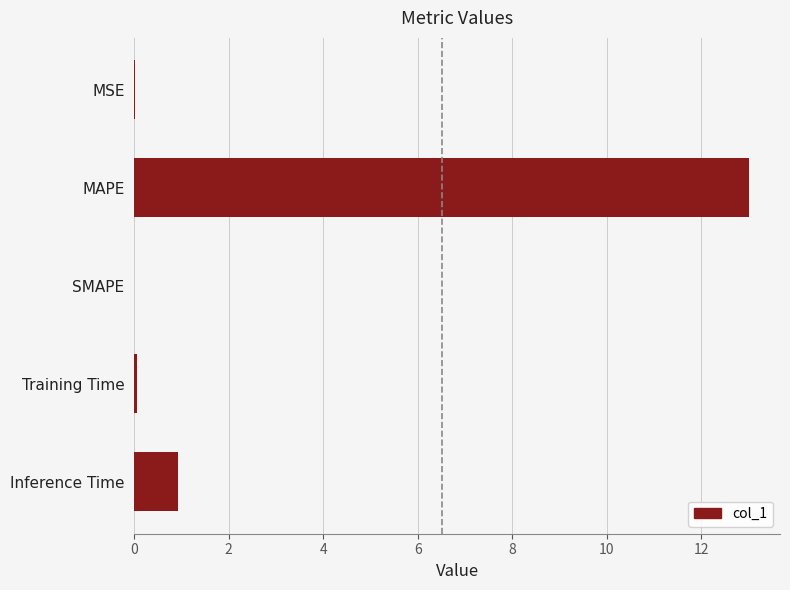

What is the maximum value shown in the chart?

13.0